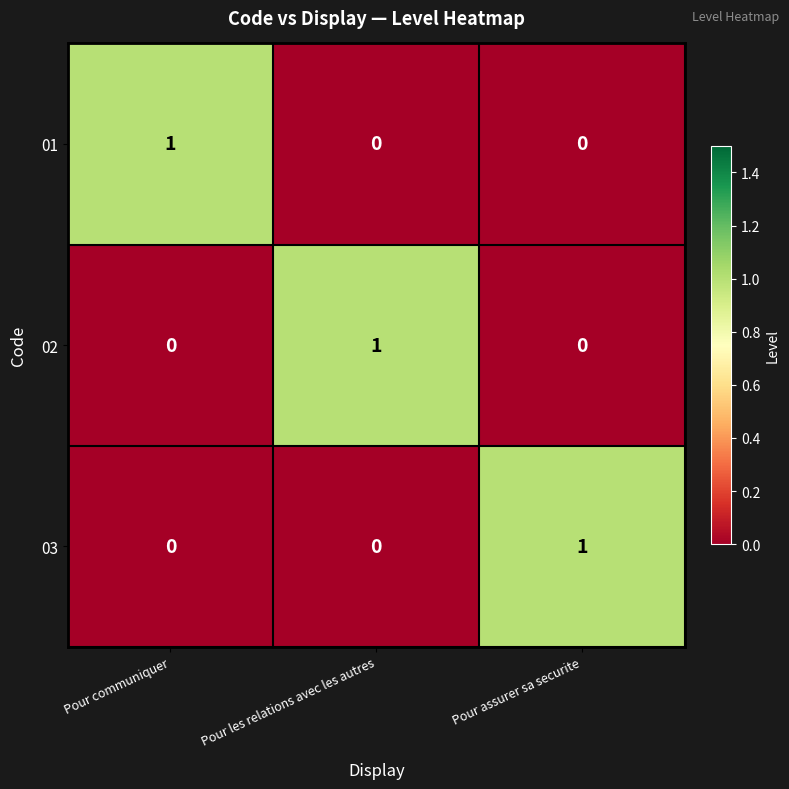

What is the spread (max minus min) of values at Pour assurer sa securite?

1